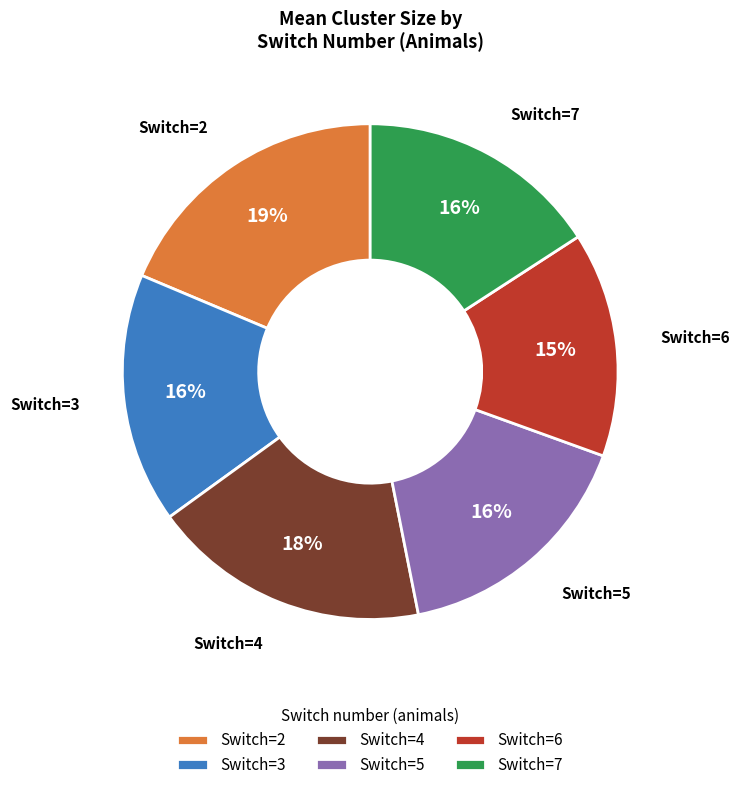

What is the smallest slice in the pie chart?

Switch=6